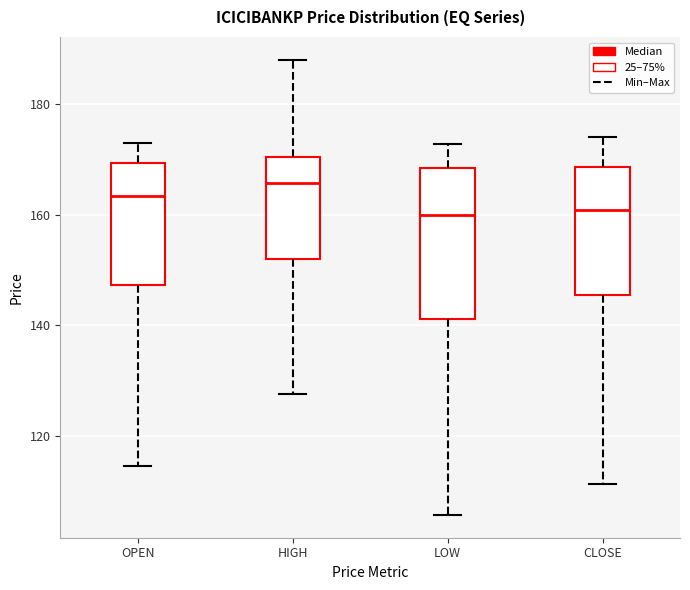

Which box is the tallest, from its lower edge to its upper edge?

LOW